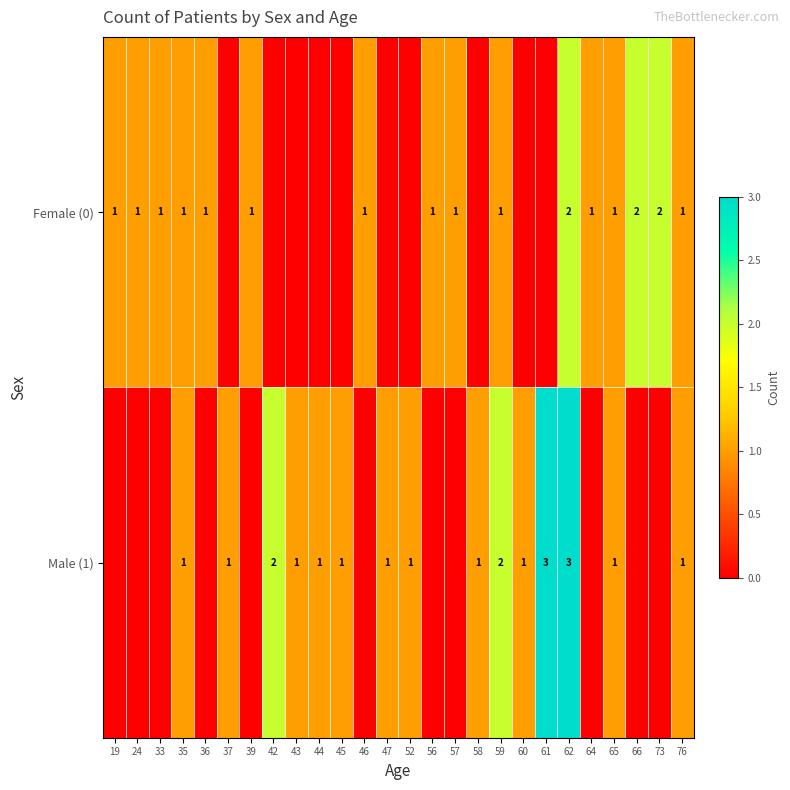

Is it true that Male (1) equals 1 at 44?

True